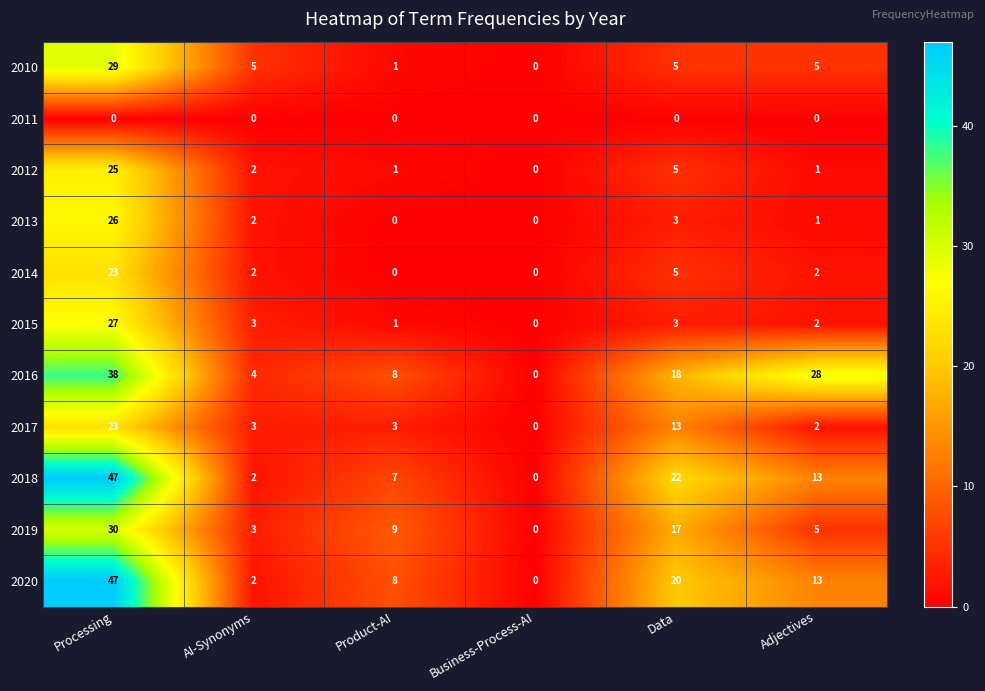

What is the difference between the second highest and second lowest values in the 2010 series?

4